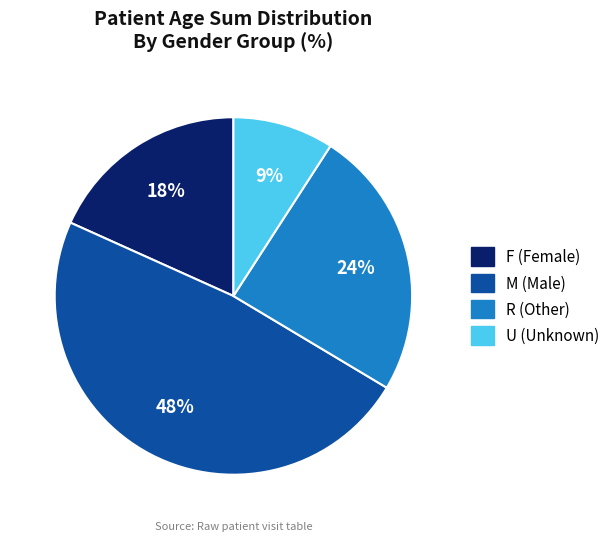

Is there a majority slice in this chart?

No